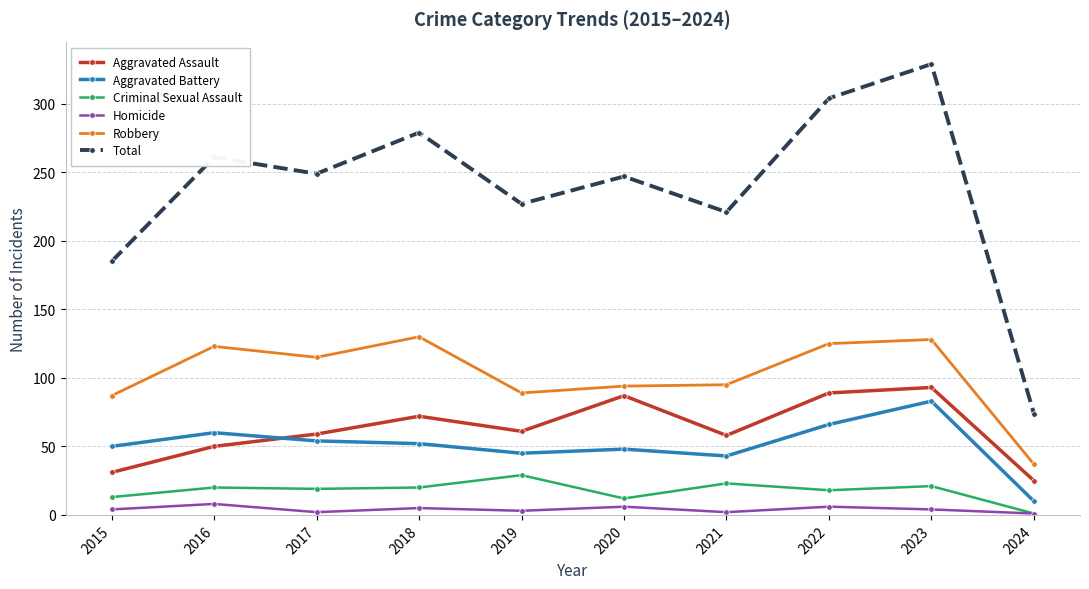

True or false: Total and Aggravated Battery cross at least once.

False